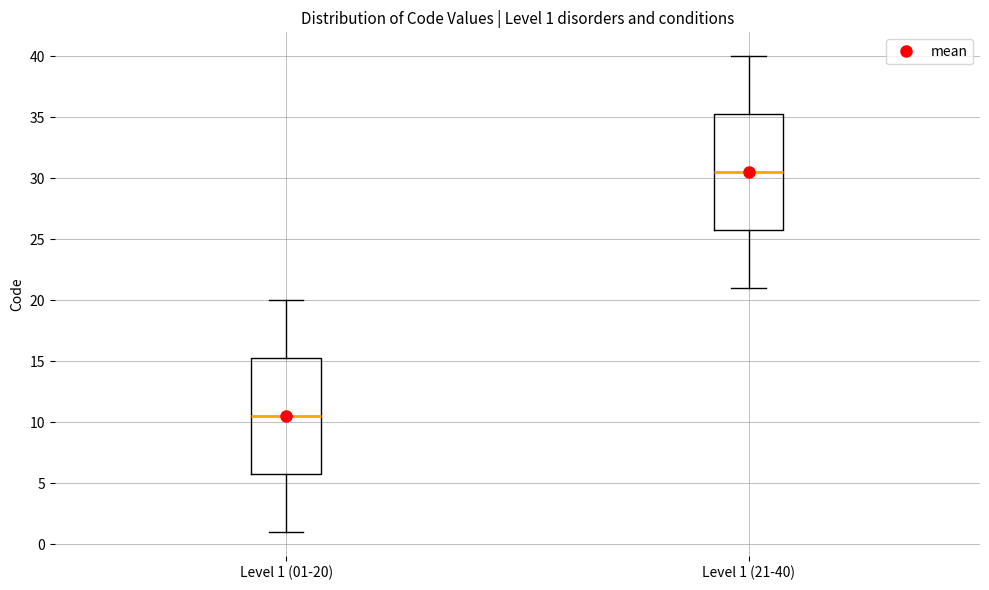

Which box's median line is the lowest?

Level 1 (01-20)